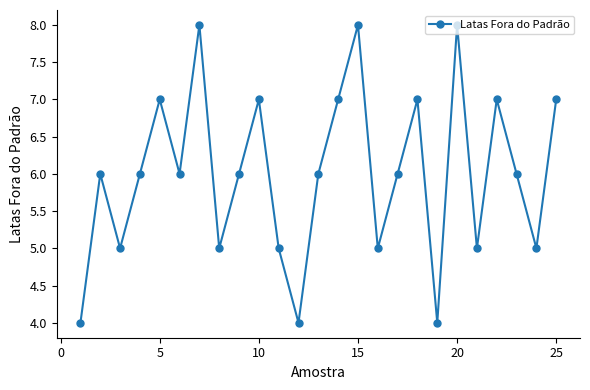

What is the greatest value displayed?

8